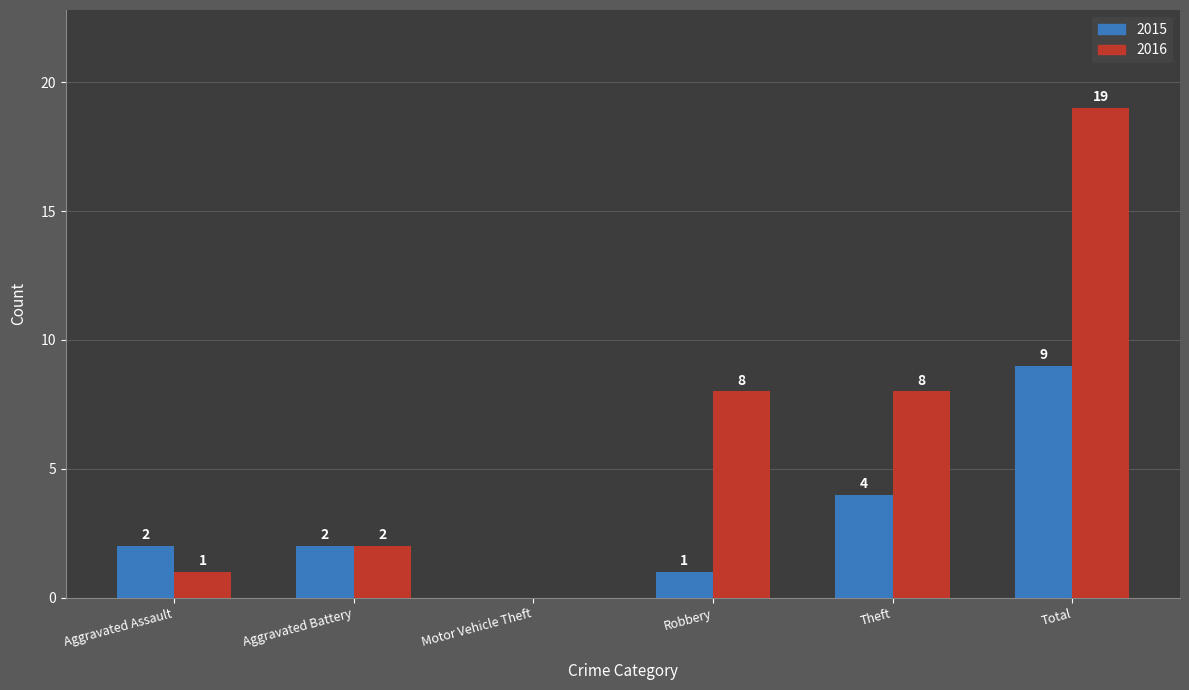

Reading left to right, extract all data points from this chart.

2015: Aggravated Assault=2	Aggravated Battery=2	Motor Vehicle Theft=0	Robbery=1	Theft=4	Total=9
2016: Aggravated Assault=1	Aggravated Battery=2	Motor Vehicle Theft=0	Robbery=8	Theft=8	Total=19